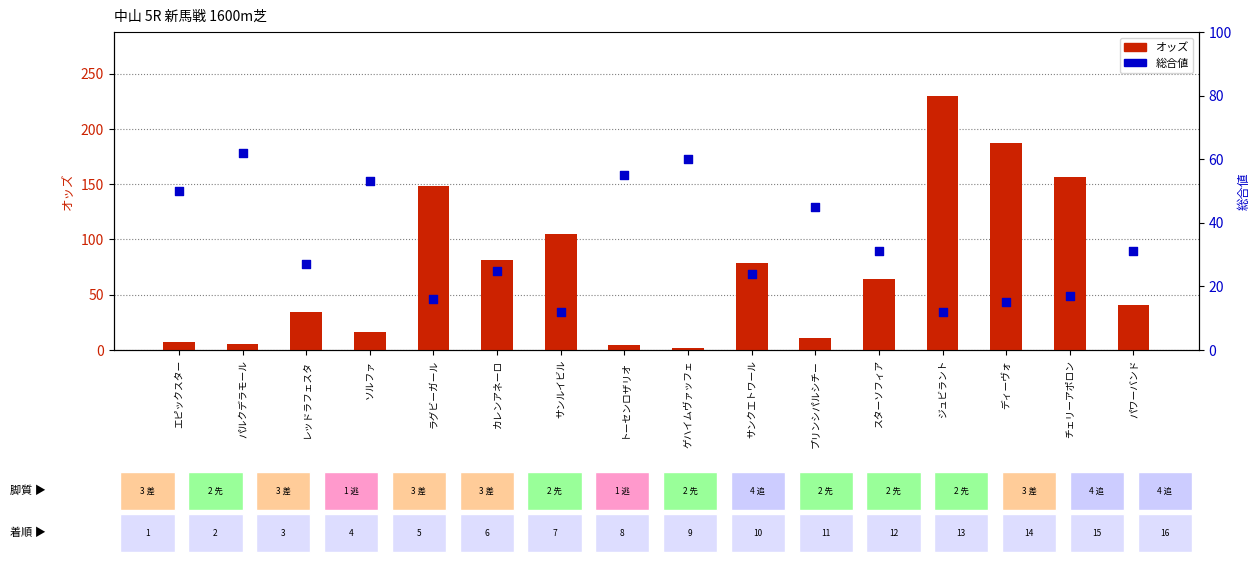

Which series has the largest total across all categories?

オッズ